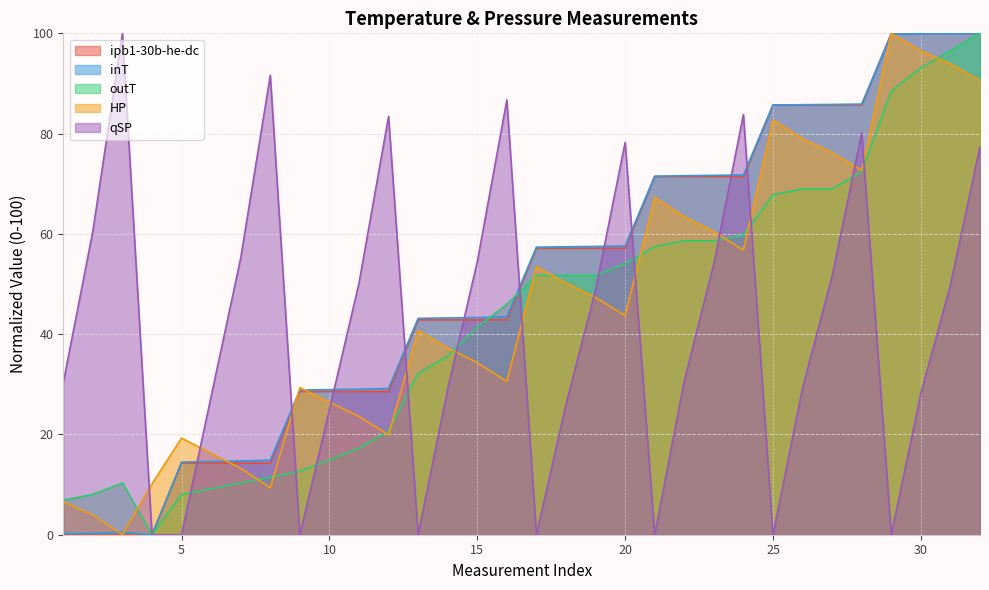

What is the sum of the ipb1-30b-he-dc values at 4 and 6?

14.3